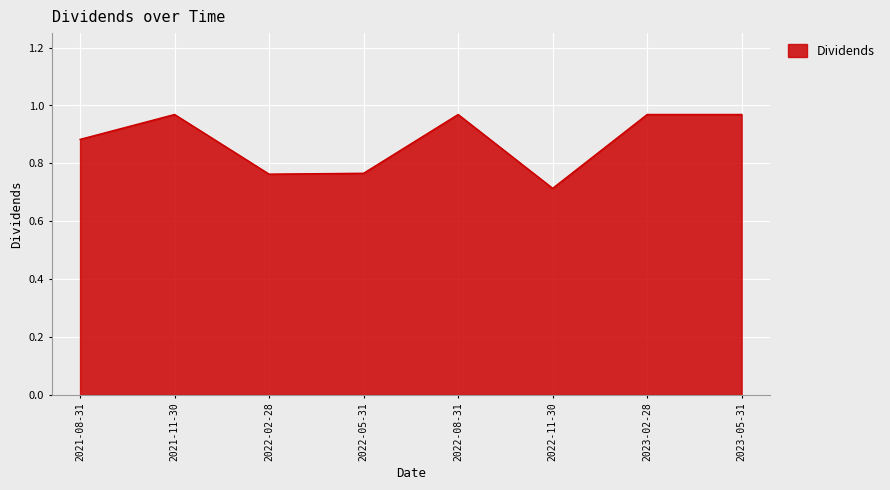

What position from the right is 2022-11-30?

3